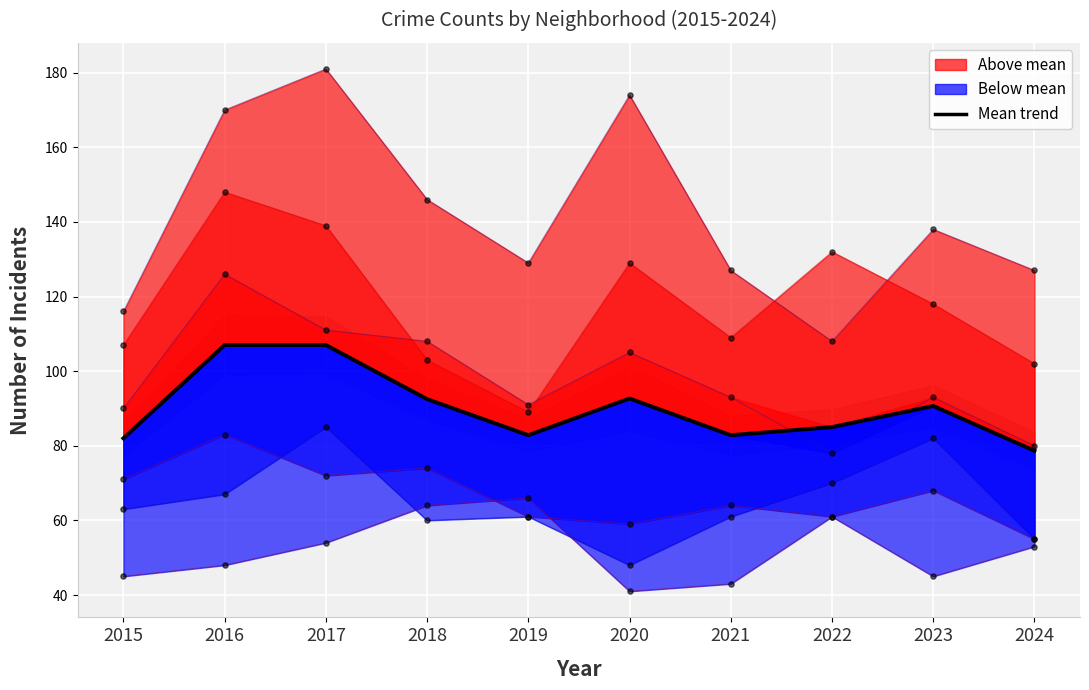

What is the change in value from 2016 to 2021?

-24.2